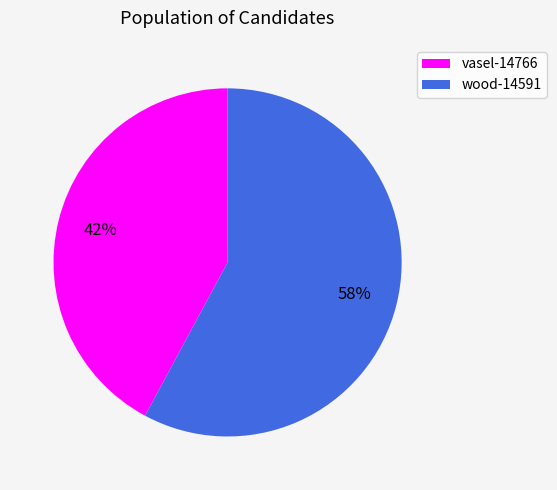

What is the largest slice in the pie chart?

wood-14591